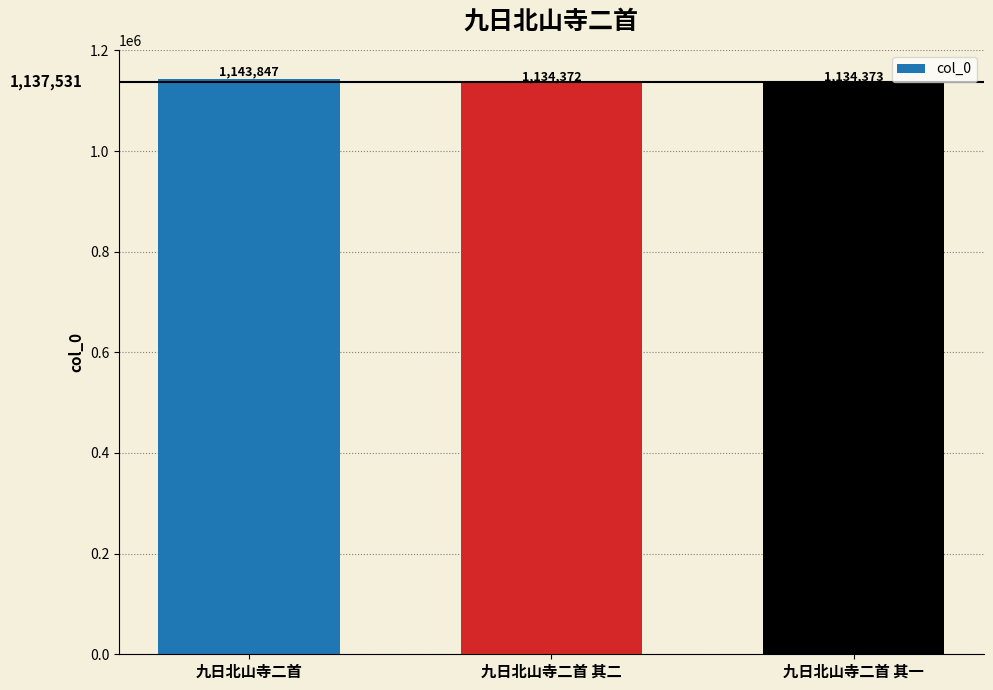

Between 九日北山寺二首 其二 and 九日北山寺二首, which is larger?

九日北山寺二首